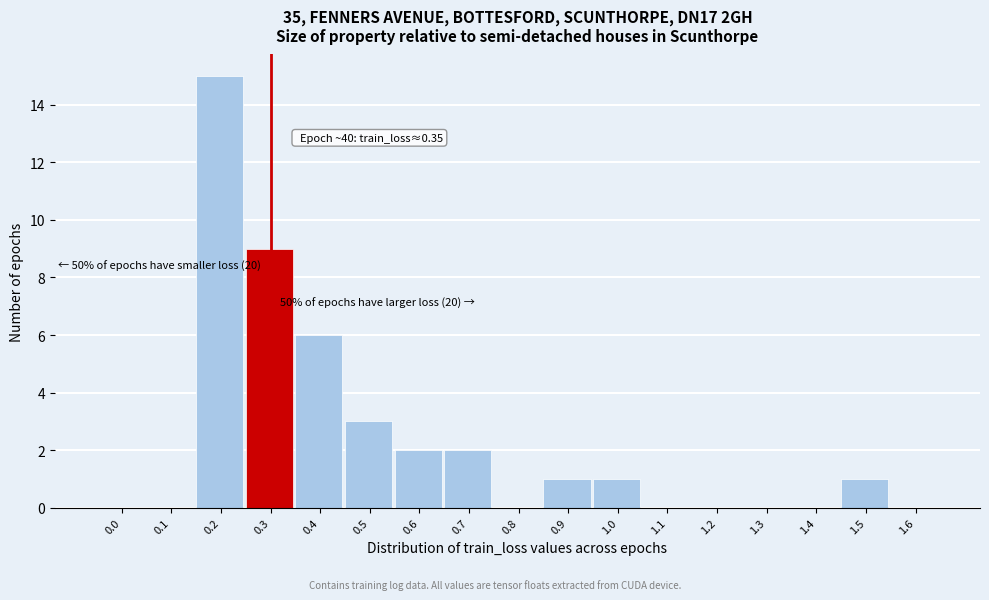

Reading left to right, extract all data points from this chart.

0.0=0	0.1=0	0.2=15	0.3=9	0.4=6	0.5=3	0.6=2	0.7=2	0.8=0	0.9=1	1.0=1	1.1=0	1.2=0	1.3=0	1.4=0	1.5=1	1.6=0